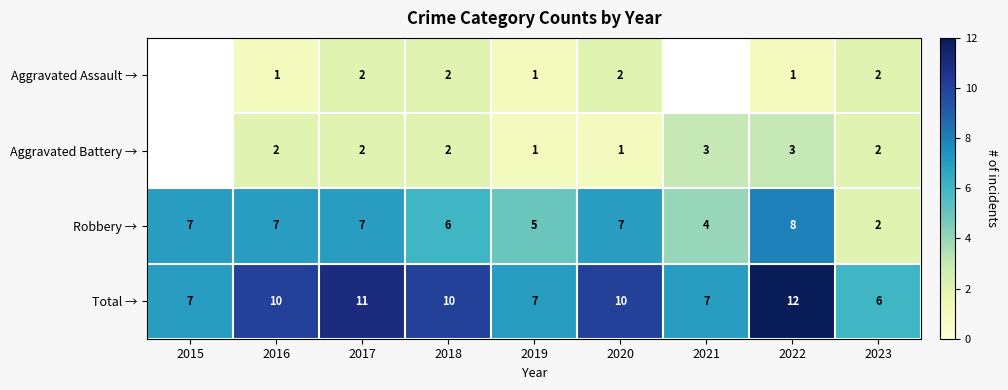

The Aggravated Battery → series shows 4.1 at 2022. True or false?

False